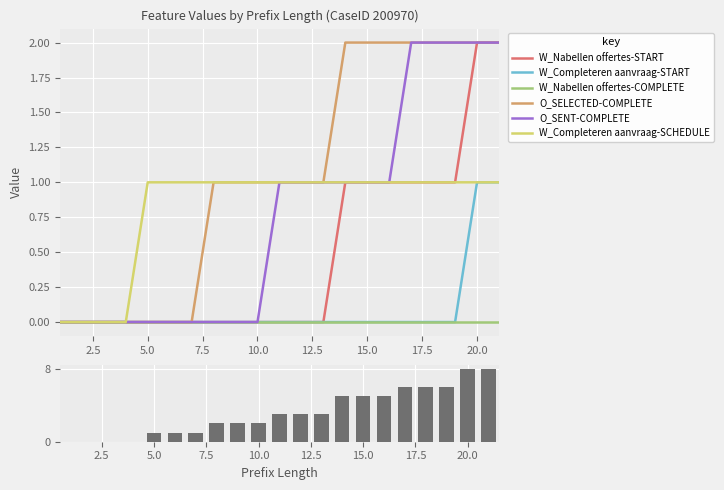

Which category has the highest value in the W_Completeren aanvraag-START series?

20